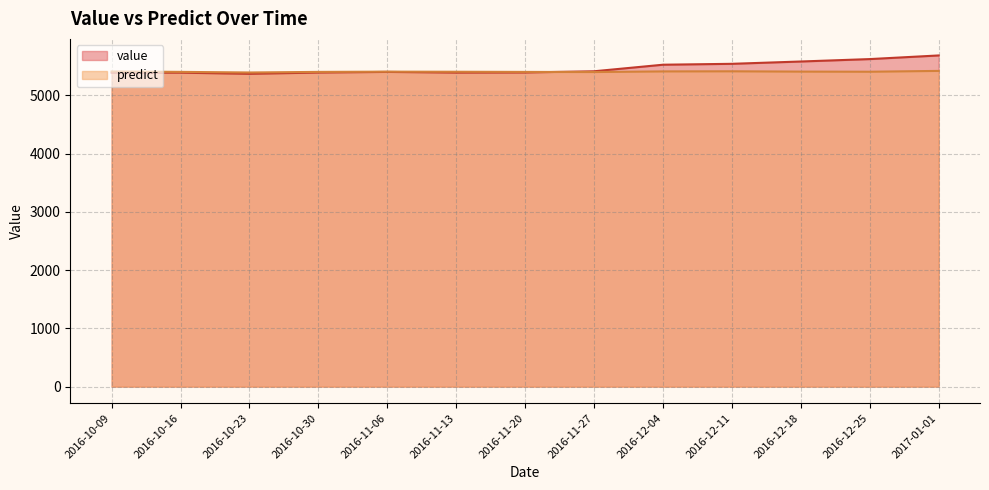

How many times do predict and value cross each other?

1